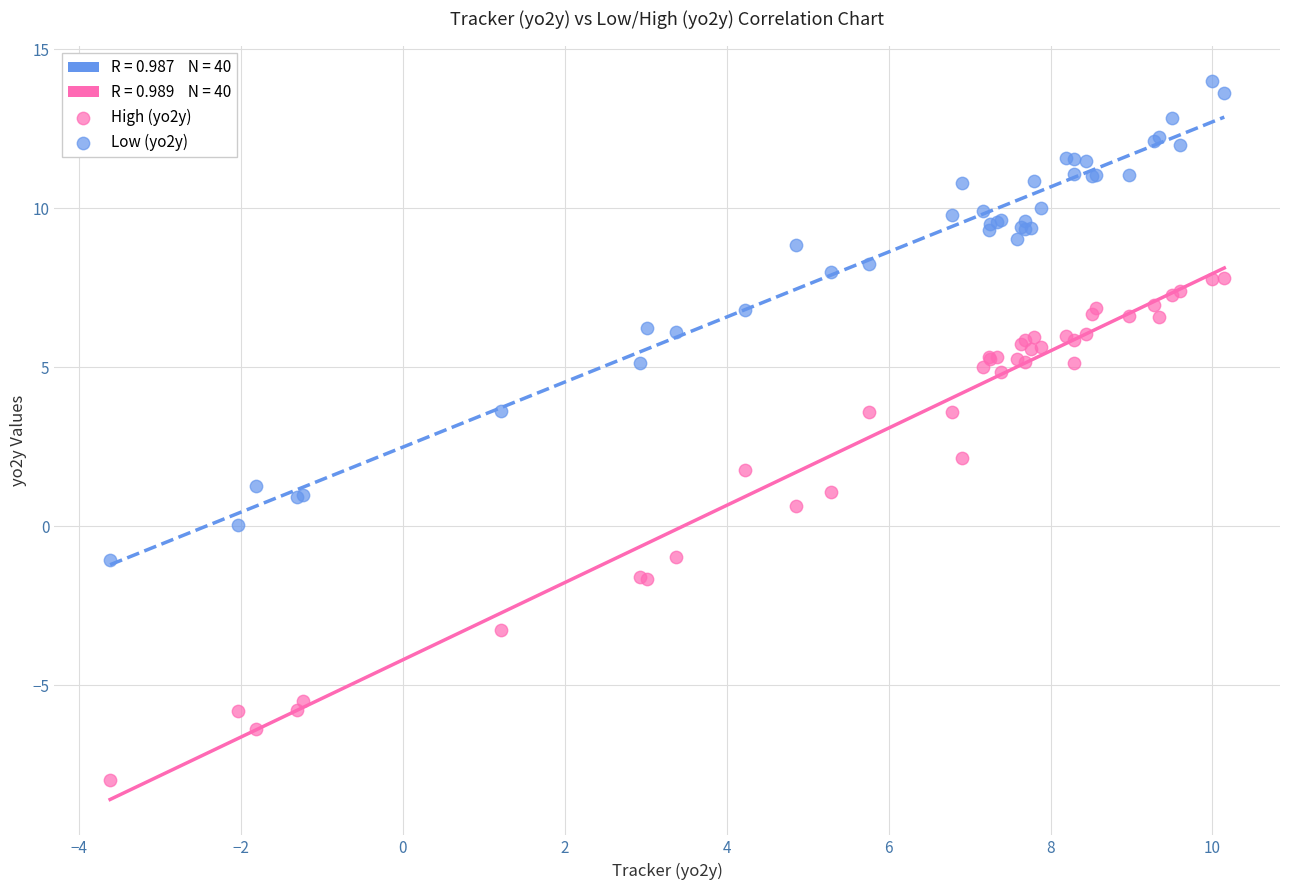

Which series reaches the maximum Y coordinate?

High (yo2y)